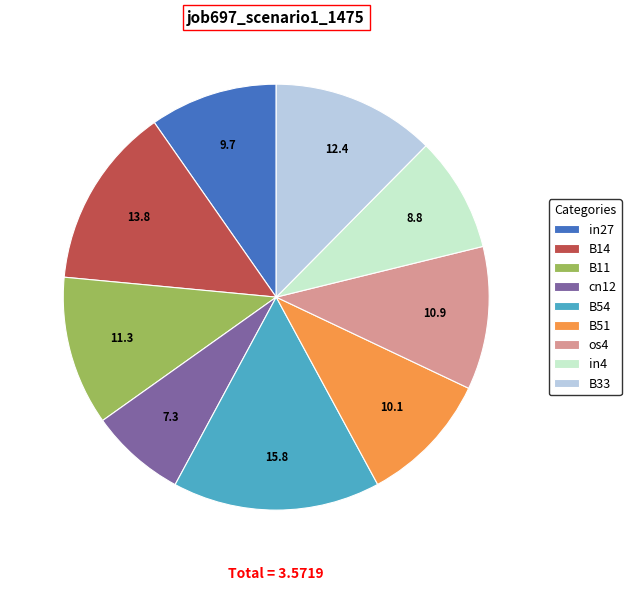

Is it true that cn12 is 7% of the pie?

True